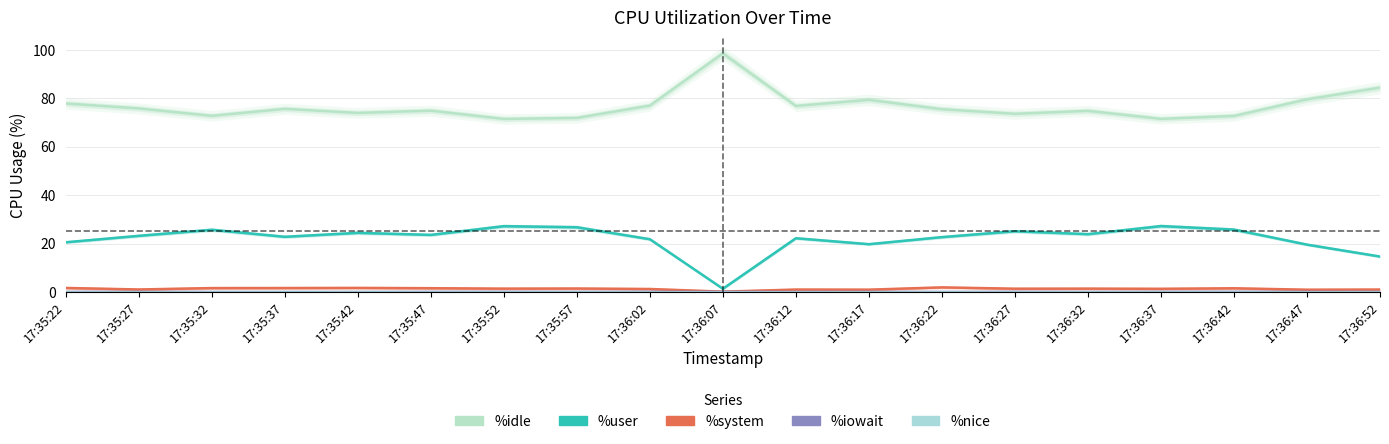

At how many categories does at least one series exceed 97?

1